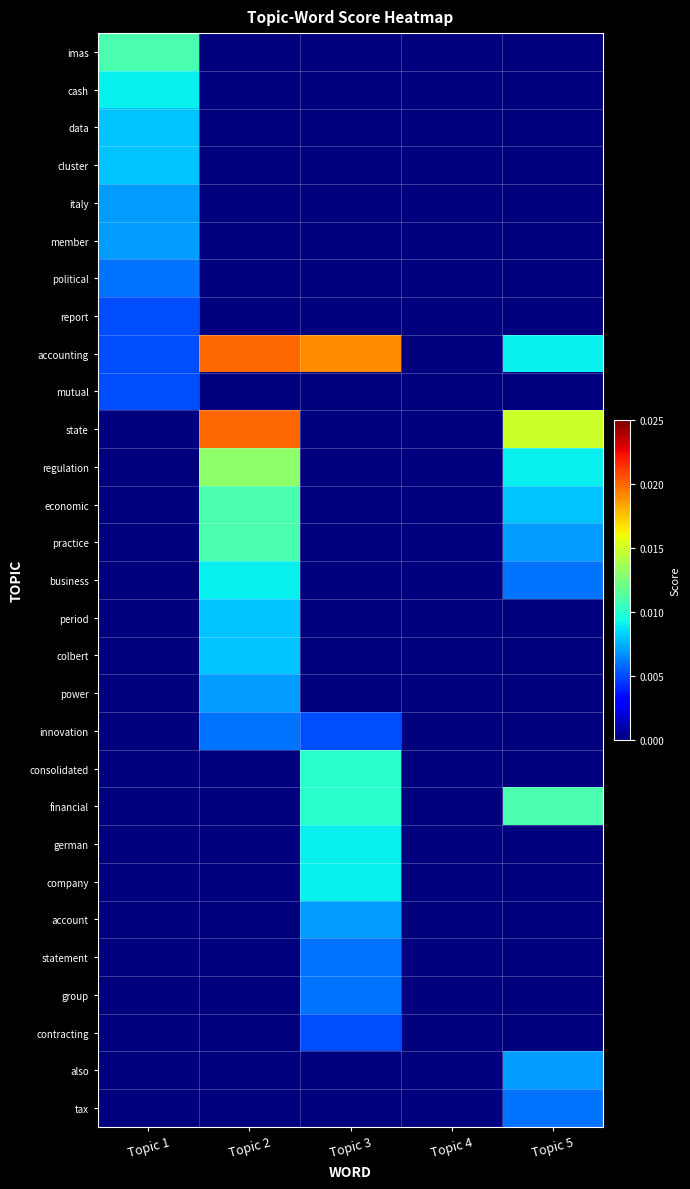

Between Topic 4 and Topic 1, which is larger?

Topic 1